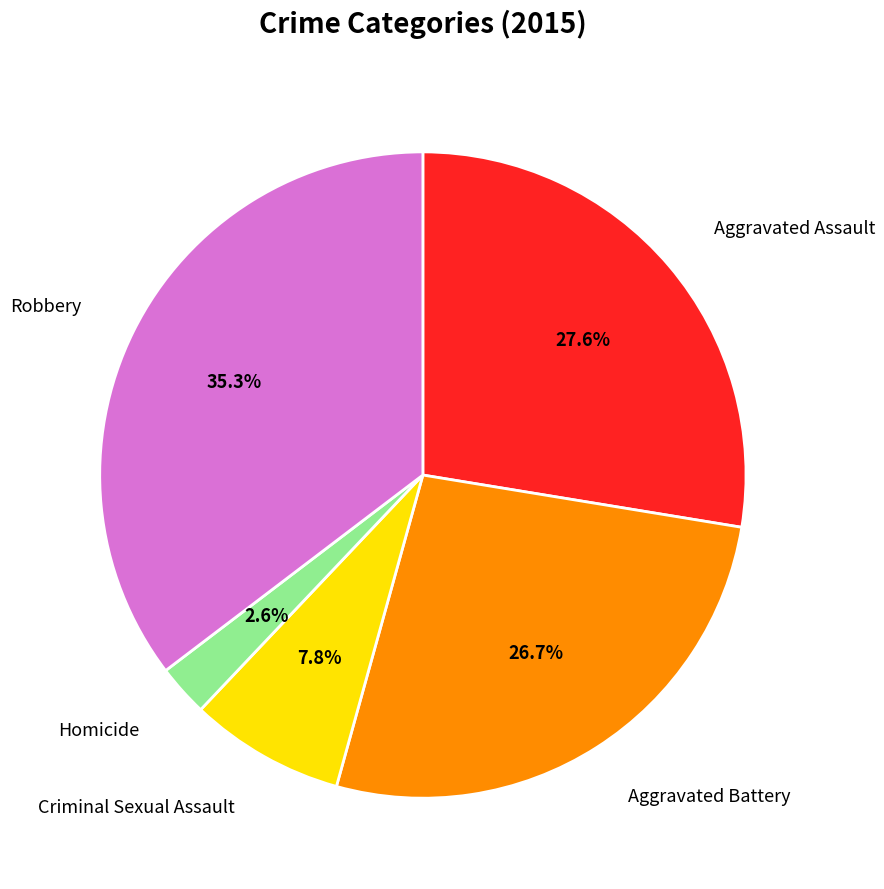

What portion of the pie excludes Robbery?

64.7%